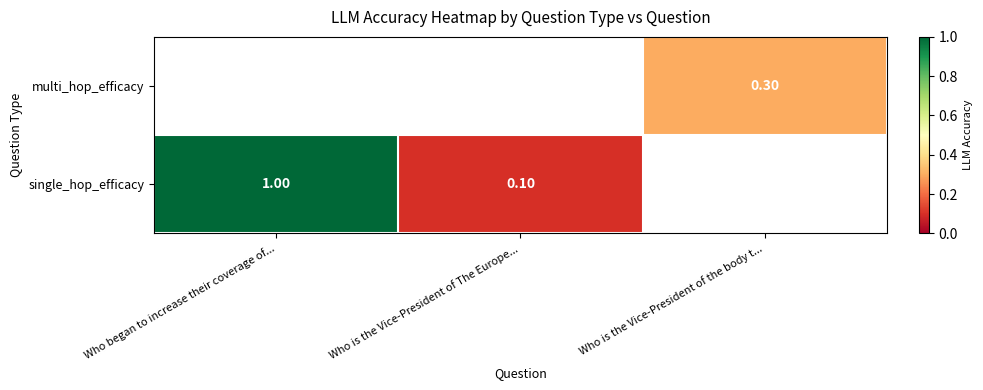

Where is single_hop_efficacy nearest to the value 0?

Who is the Vice-President of The Europe...